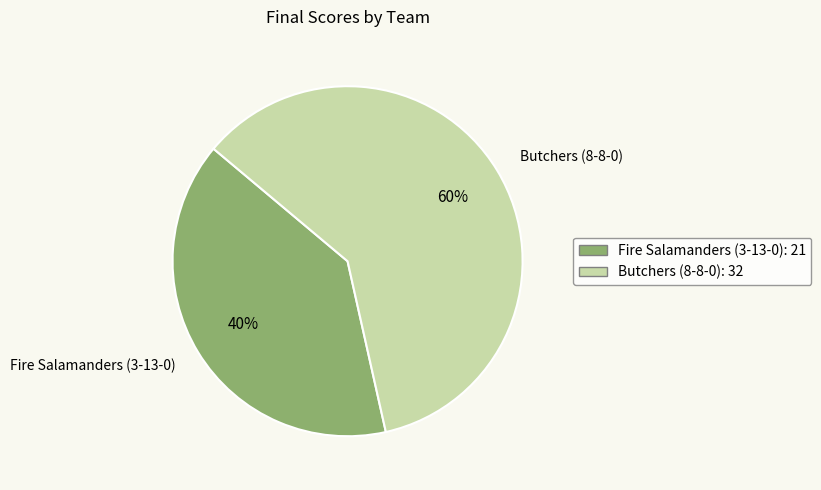

Which has a higher value, Fire Salamanders (3-13-0) or Butchers (8-8-0)?

Butchers (8-8-0)